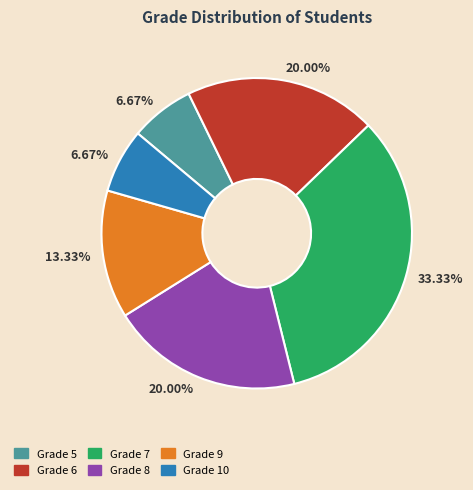

Is there any slice that represents more than half of the pie?

No